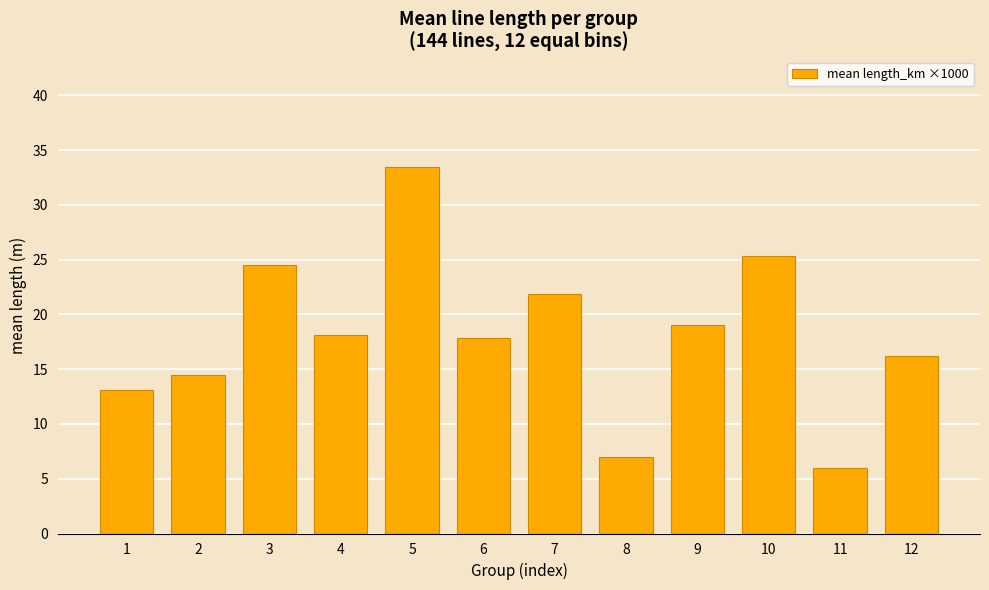

What is the smallest value displayed?

6.0